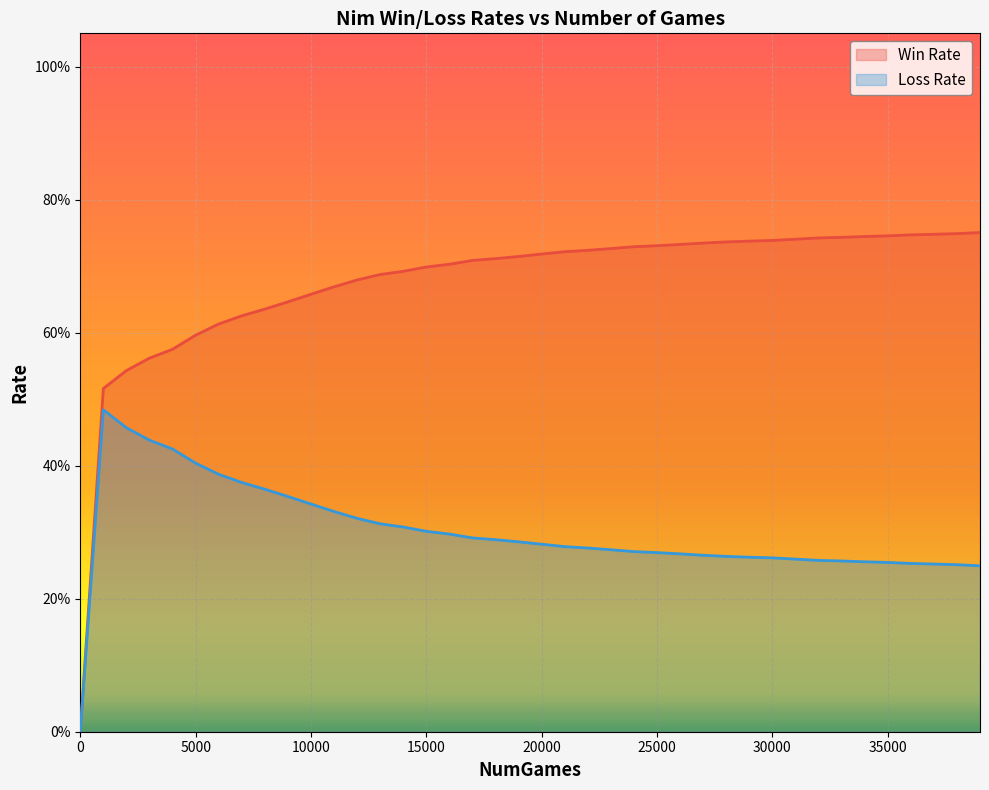

At how many categories does at least one series exceed 0?

39